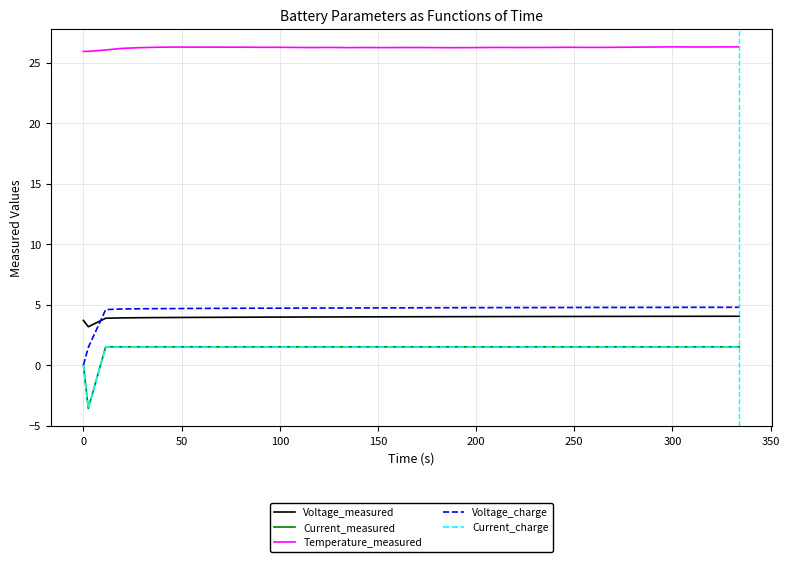

True or false: Voltage_measured and Current_measured cross at least once.

False